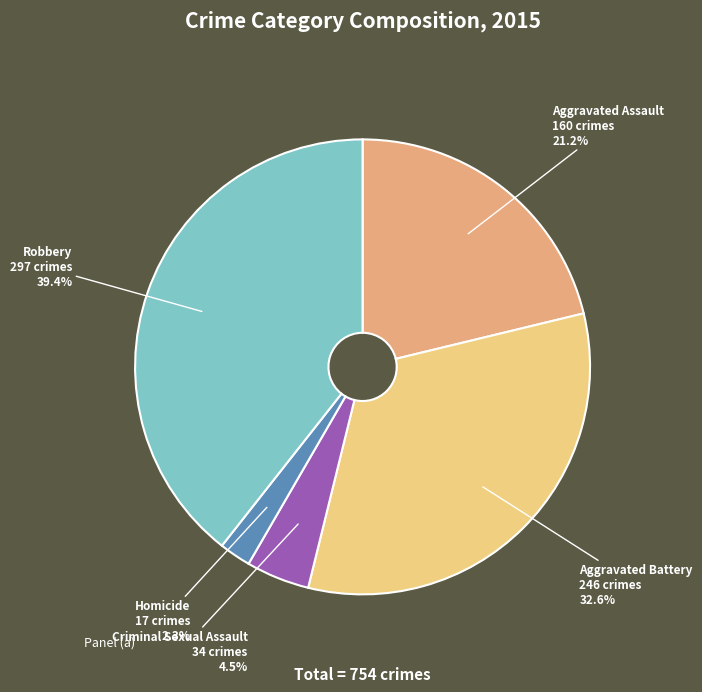

How many segments does this pie chart have?

5